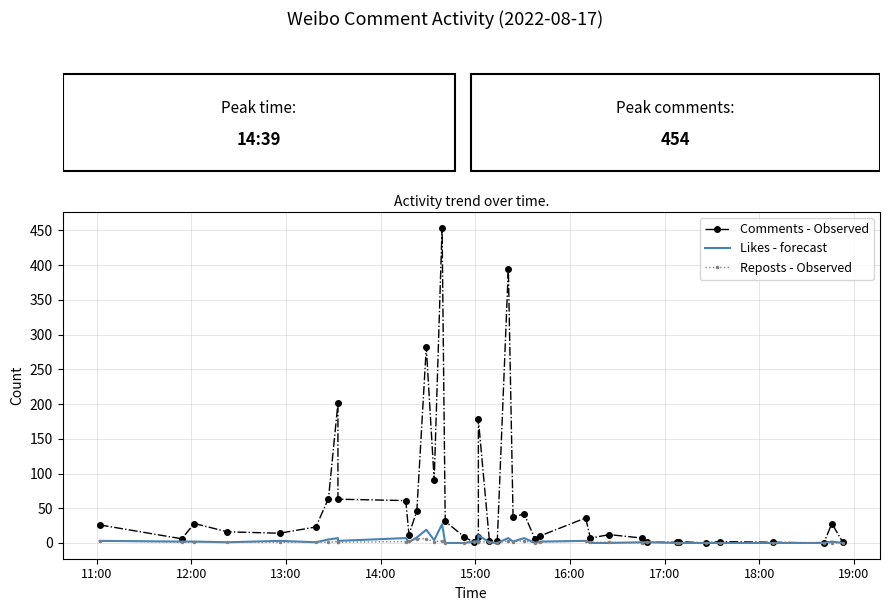

At how many categories does at least one series exceed 45?

10